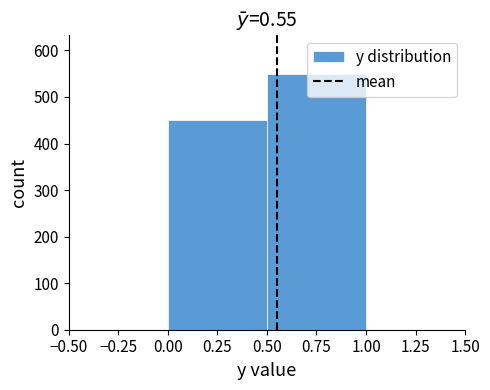

Reading left to right, transcribe this chart: for each bar, give the range it covers on the x-axis and its height. The values are not printed on the chart, so give them approximately, as read against the axis.

0.00 to 0.50: 450
0.50 to 1.00: 550